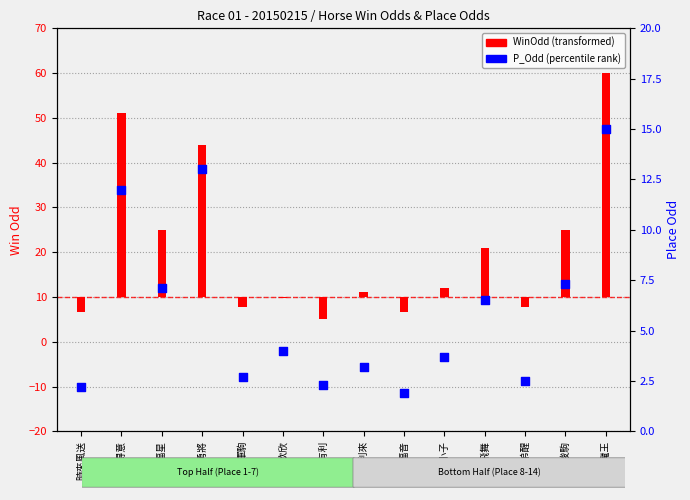

Between 牛魔王 and 青春得意, which is larger?

牛魔王